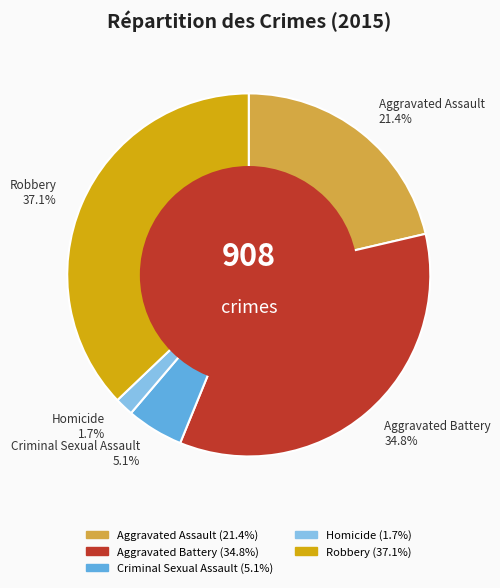

Does Aggravated Assault represent more than half of the total?

No